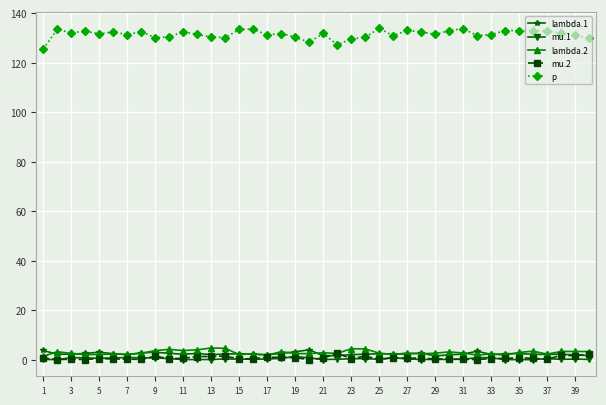

Which series has the largest range (max minus min)?

p